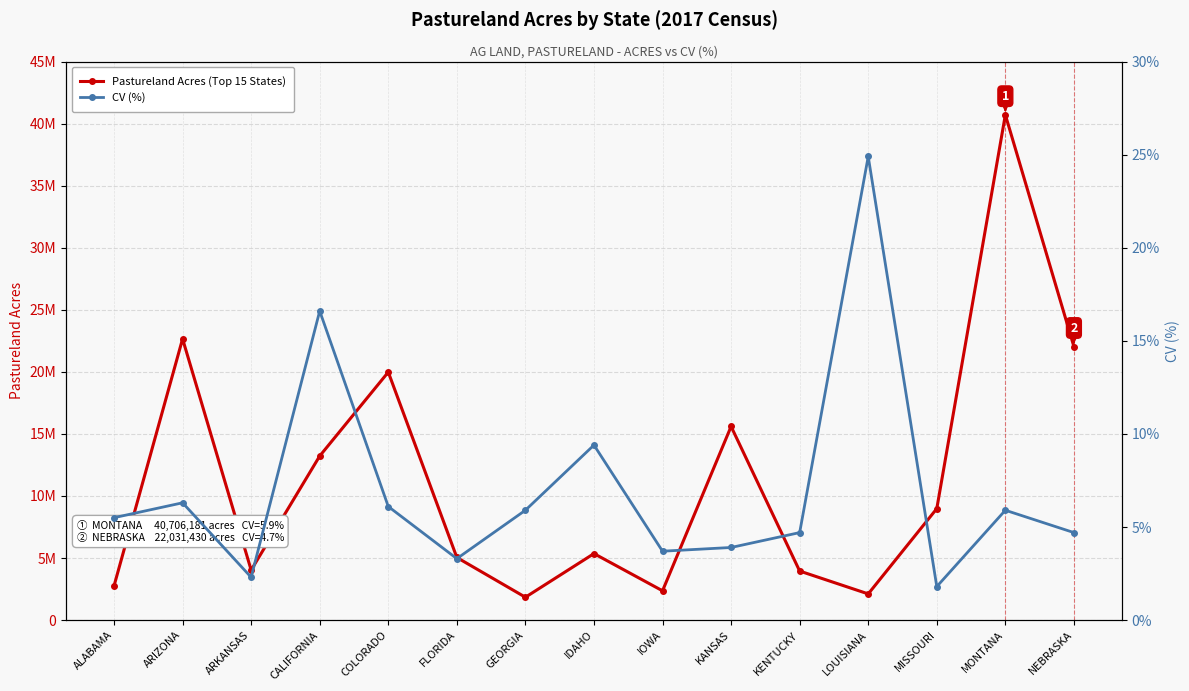

At which category does CV (%) reach its first local peak?

ARIZONA